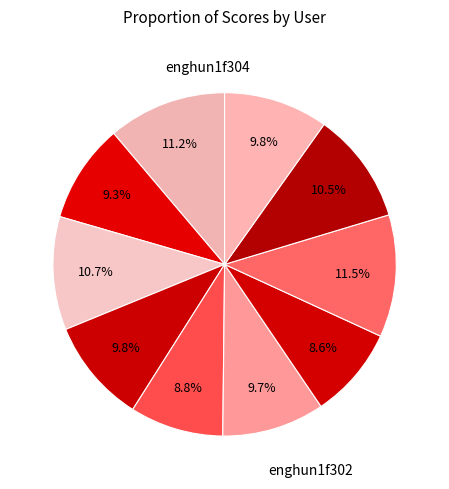

How many slices are in this pie chart?

10